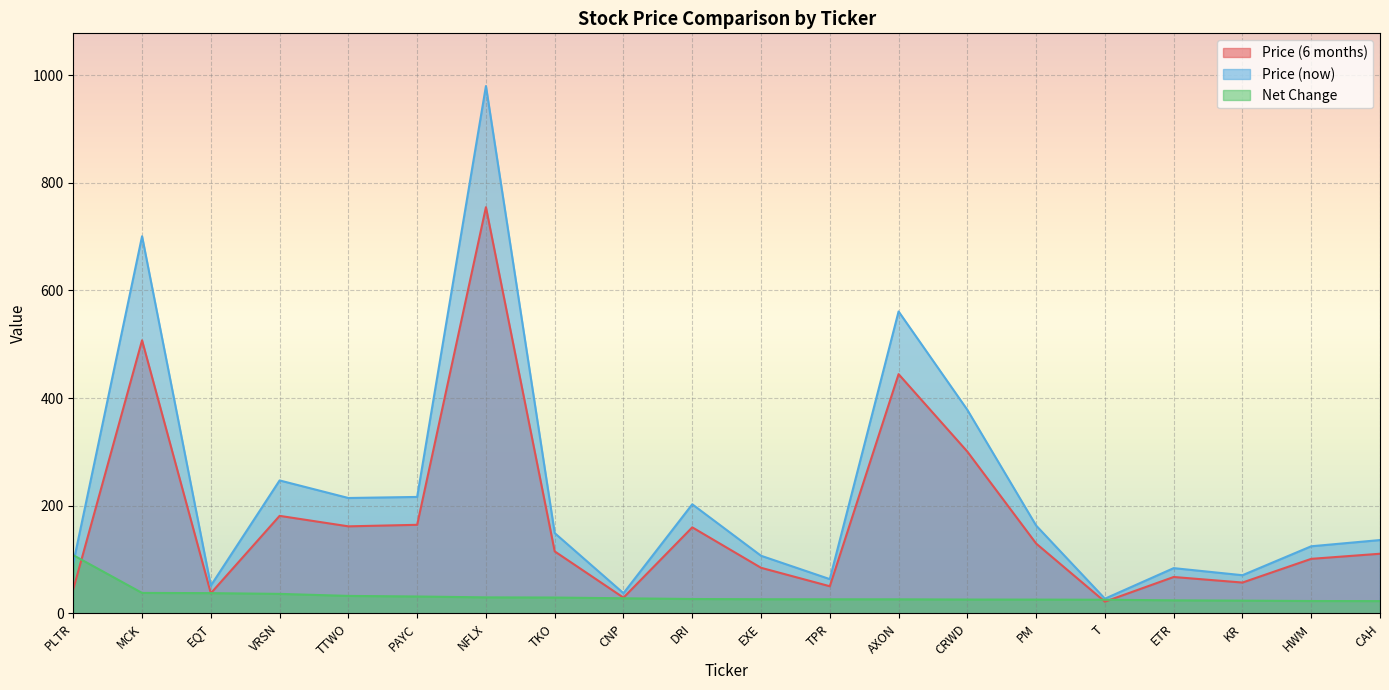

Between T and HWM, which series saw the biggest shift?

Price (now)